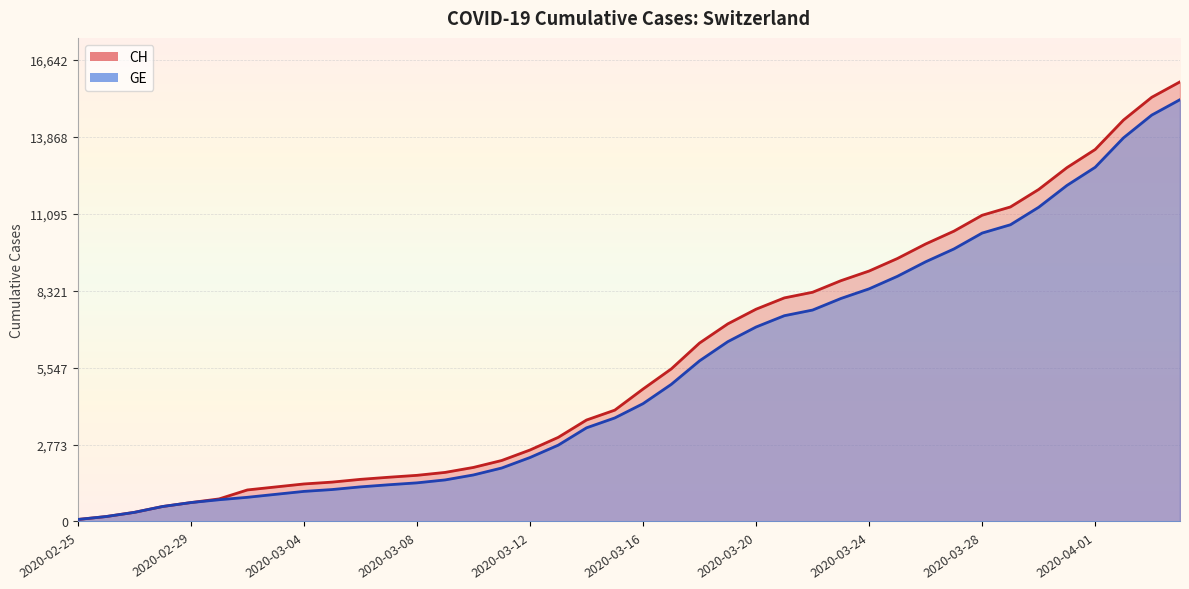

What is the smallest value displayed?

73